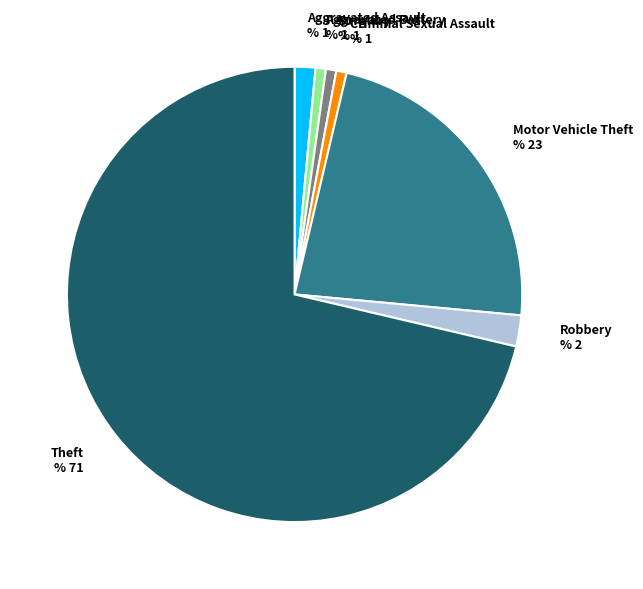

What is the largest slice in the pie chart?

Theft